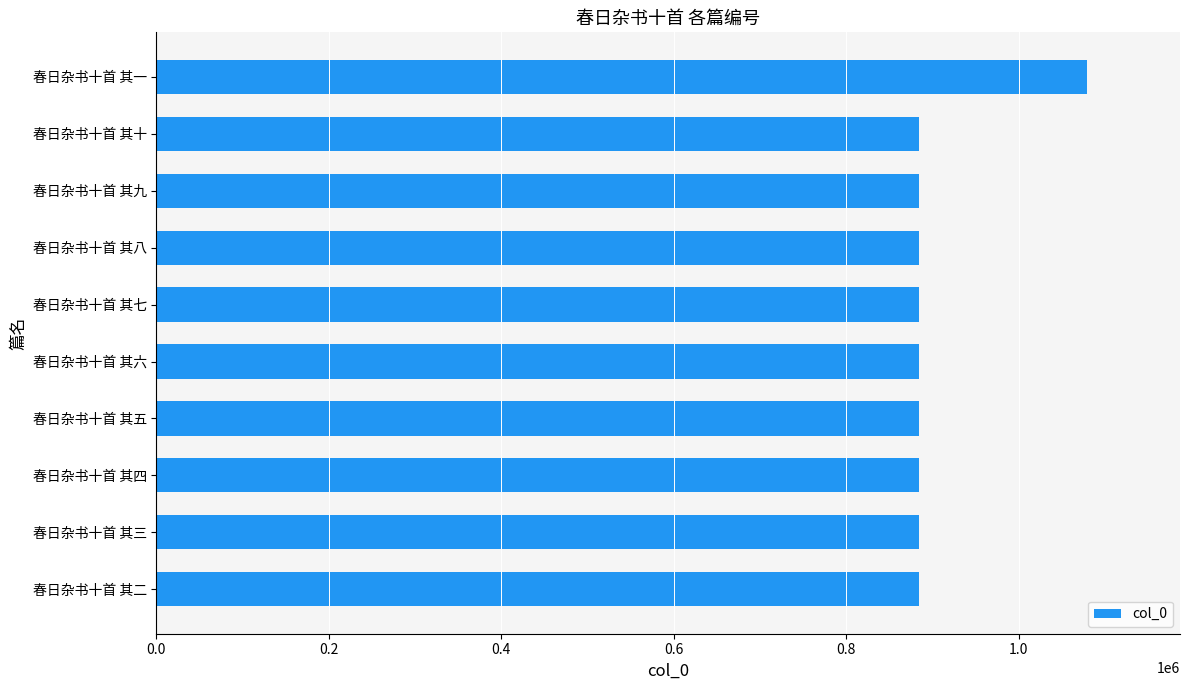

What is the maximum value shown in the chart?

1079013